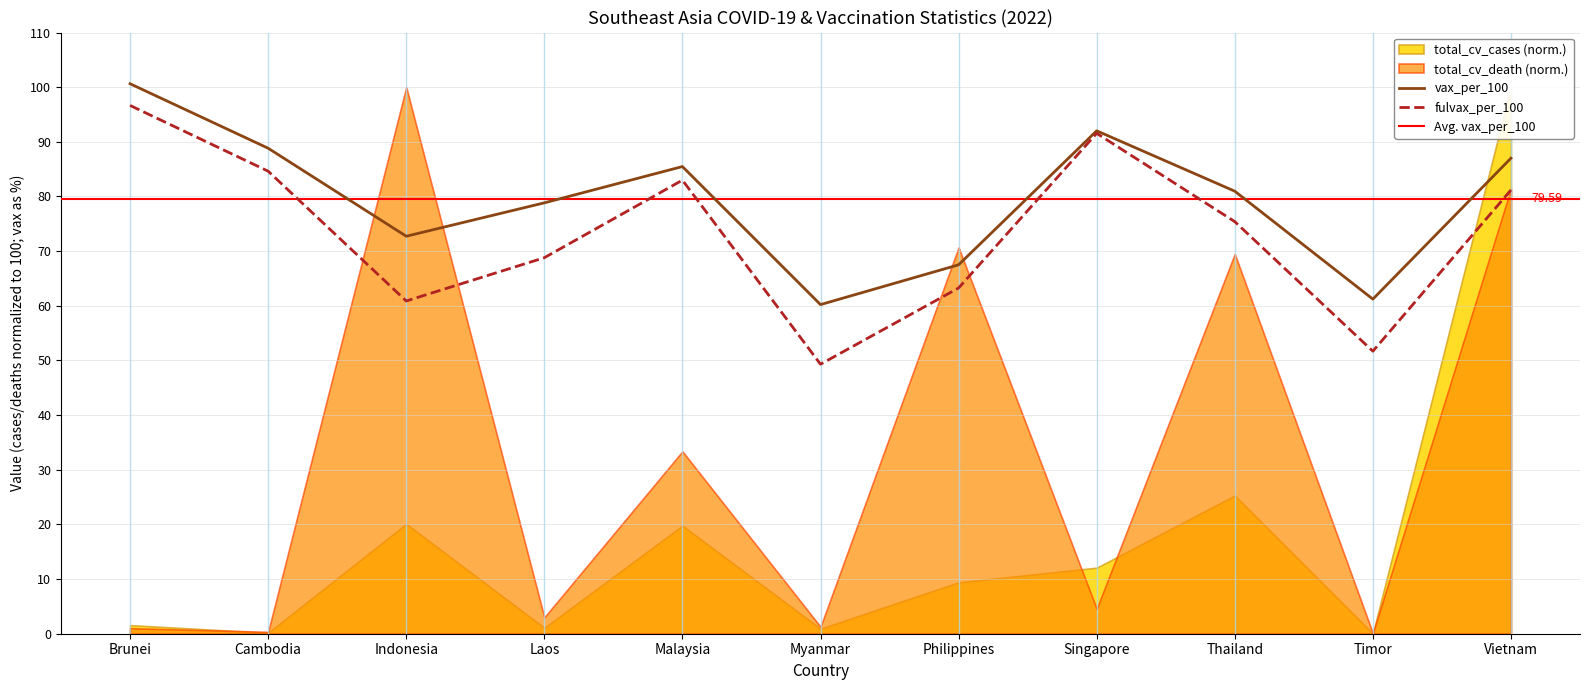

At which category does vax_per_100 reach its first local peak?

Malaysia